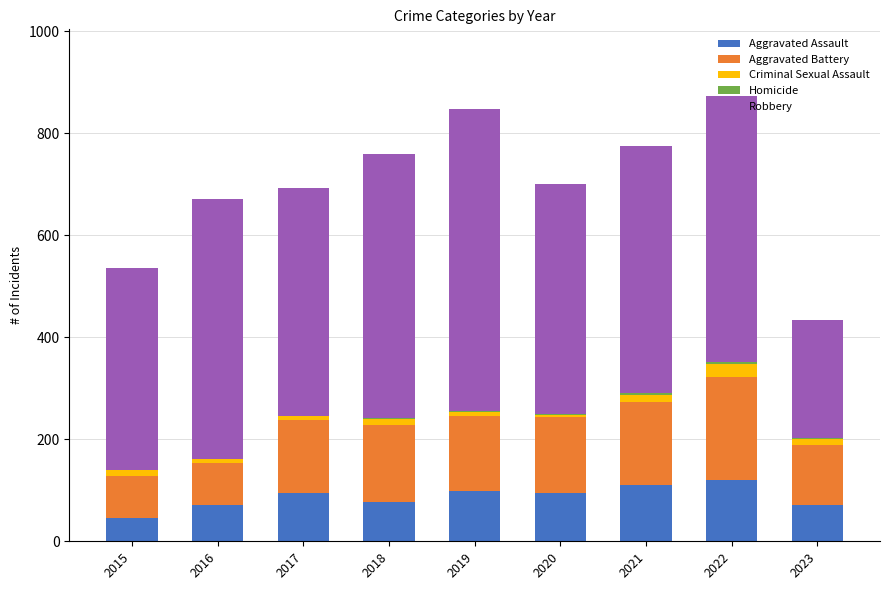

What is the maximum value for Aggravated Assault?

121